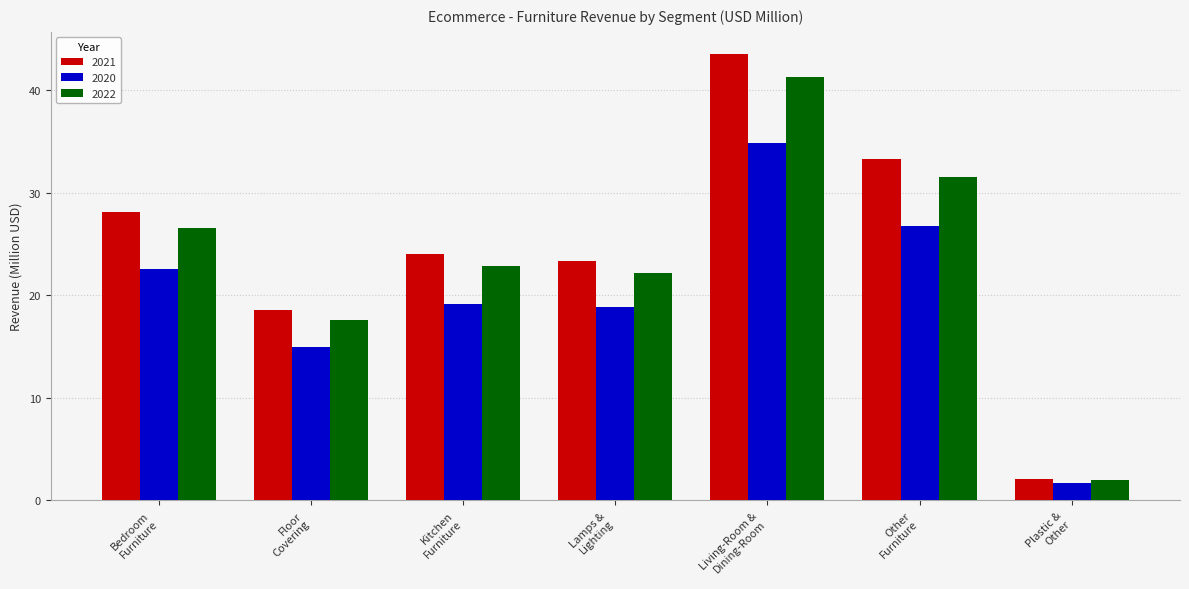

What is the maximum value shown in the chart?

43.5